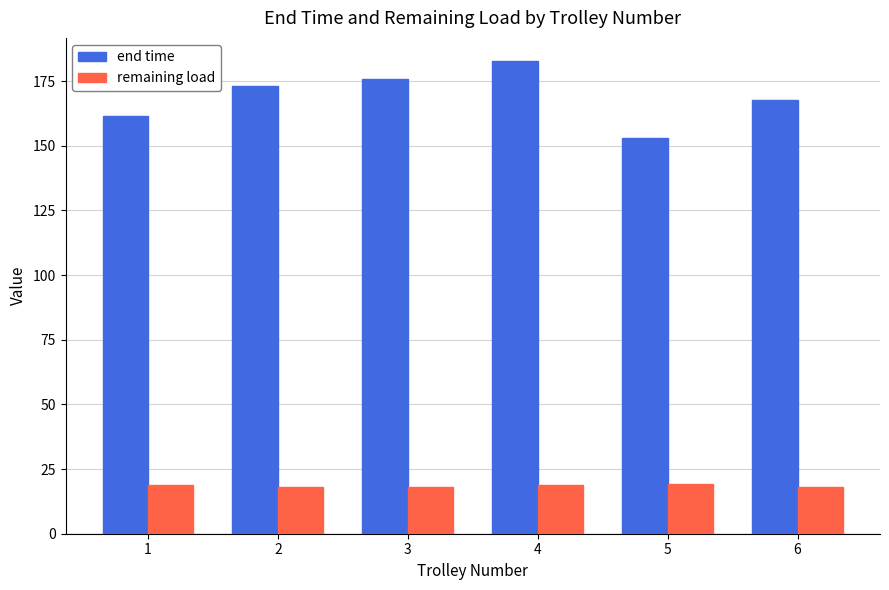

Is it true that end time equals 246.4 at 6?

False